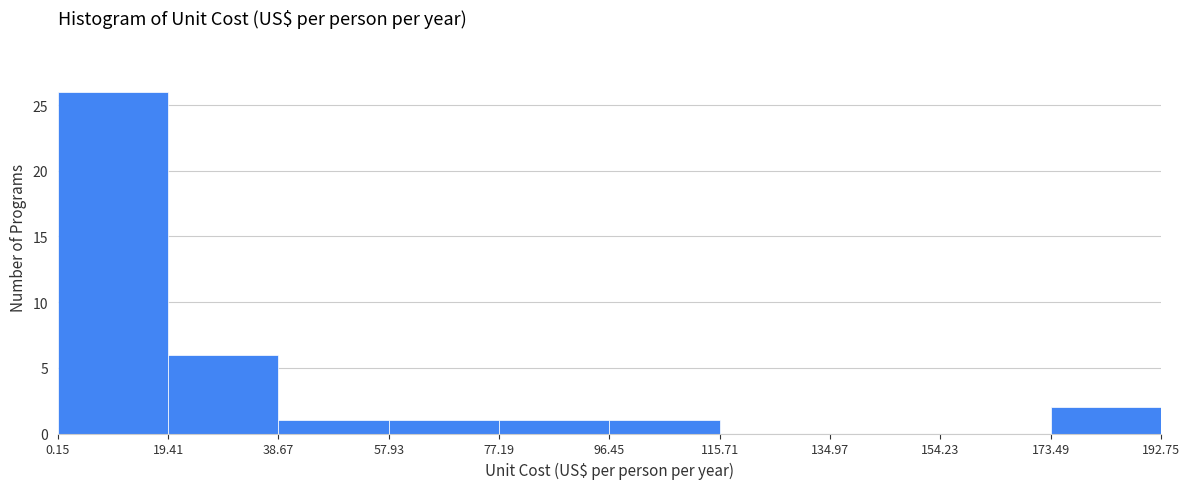

What is the height of the bar covering 57.93 to 77.19 on the x-axis? The values are not printed on the chart, so give them approximately, as read against the axis.

1